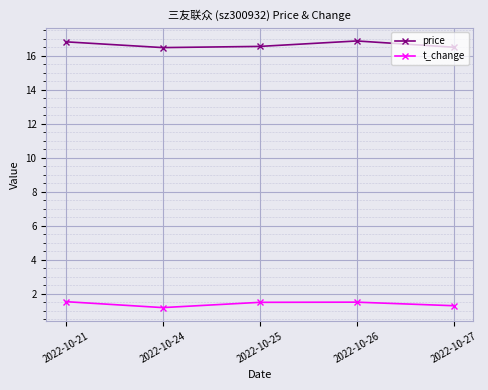

Rank the series by their average value, from highest to lowest.

price, t_change